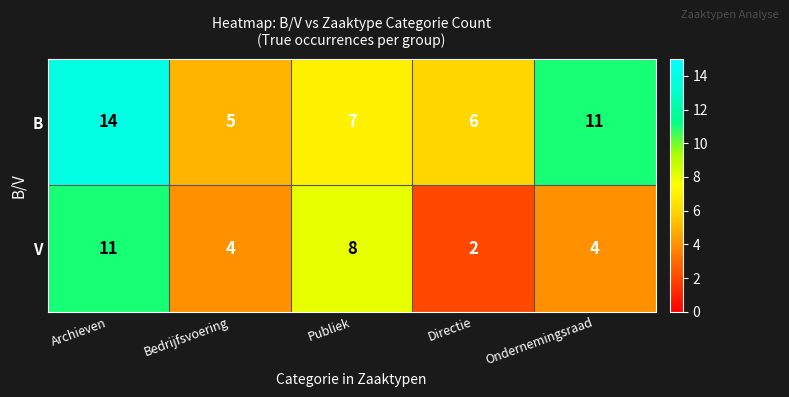

How many values in the B series are below 7?

2